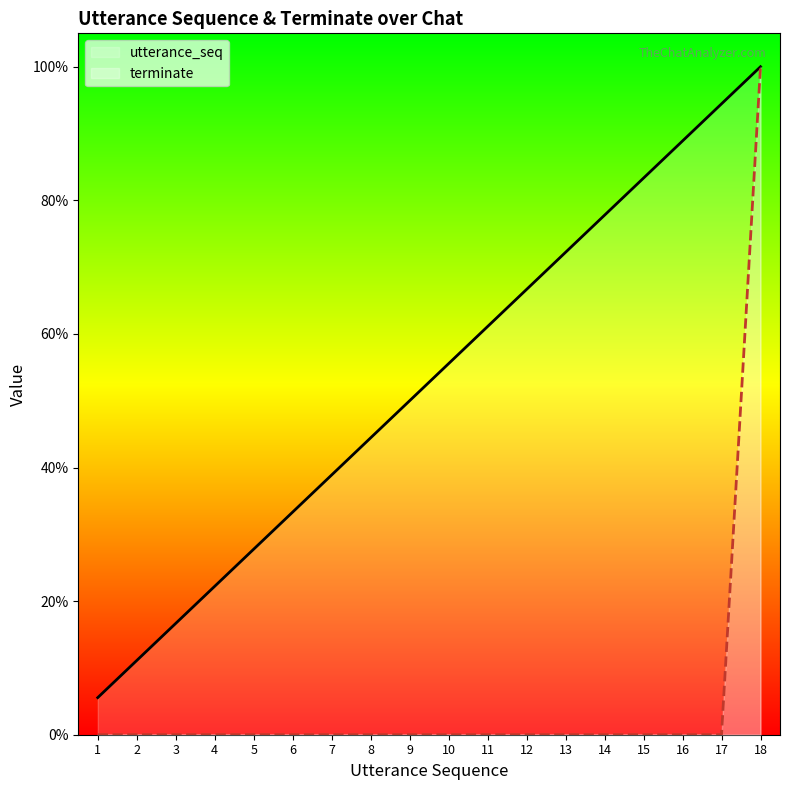

Is it true that terminate equals -49.6 at 9?

False